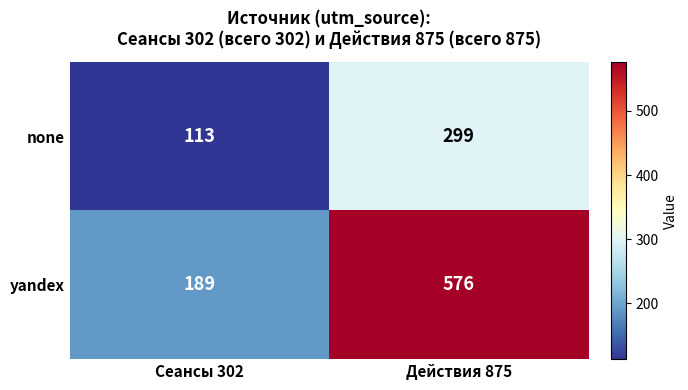

What is the total value across all series at Действия 875?

875